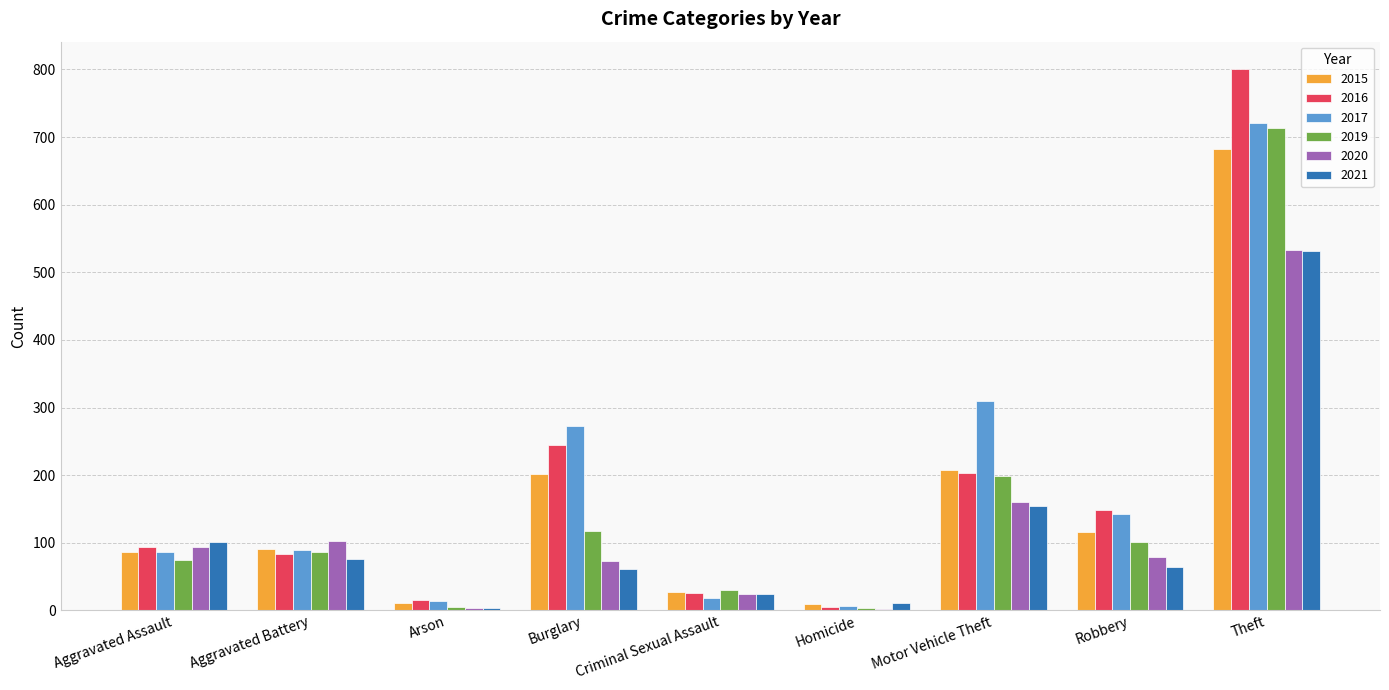

Is the value of 2021 at Homicide greater than the value of 2015 at Motor Vehicle Theft?

No